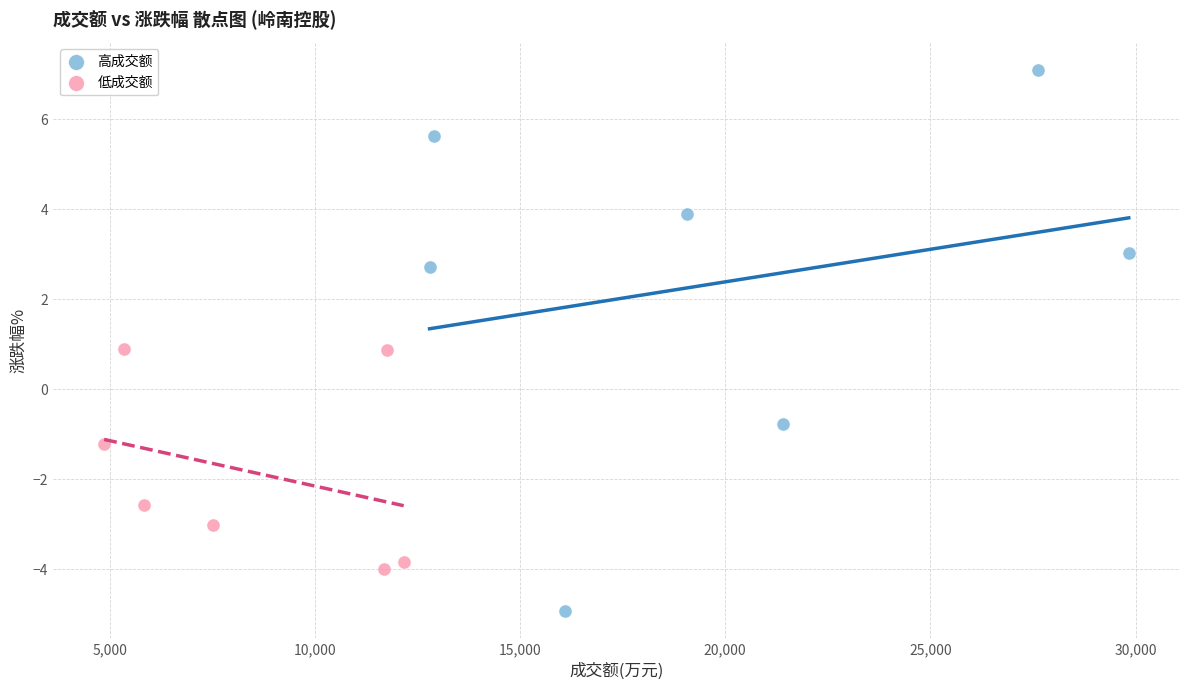

Which series has the largest Y range (max minus min)?

高成交额